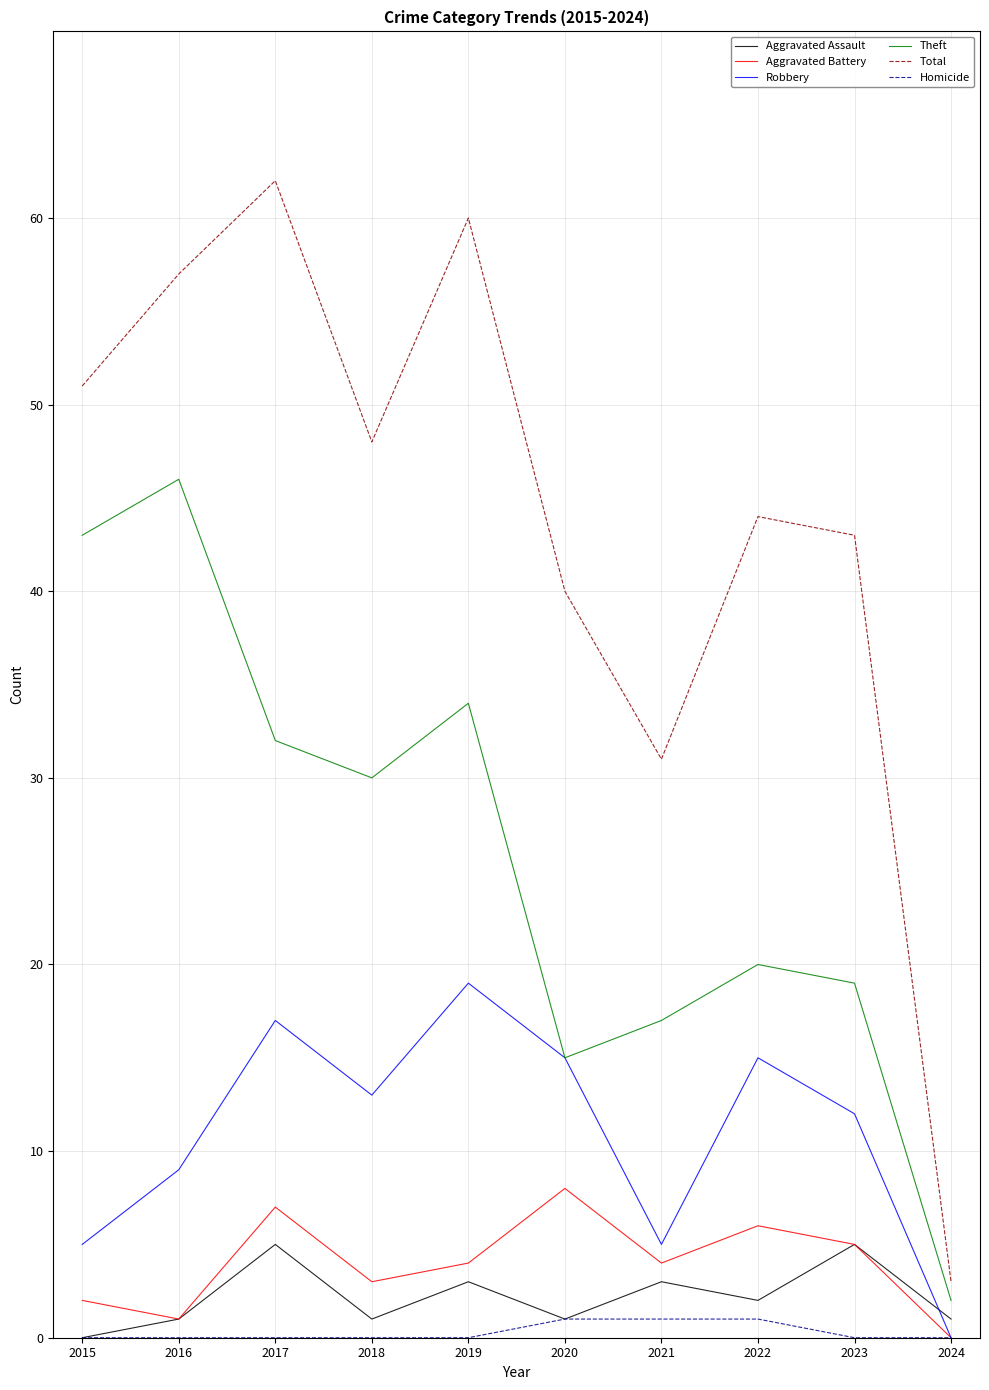

What is the greatest value displayed?

62